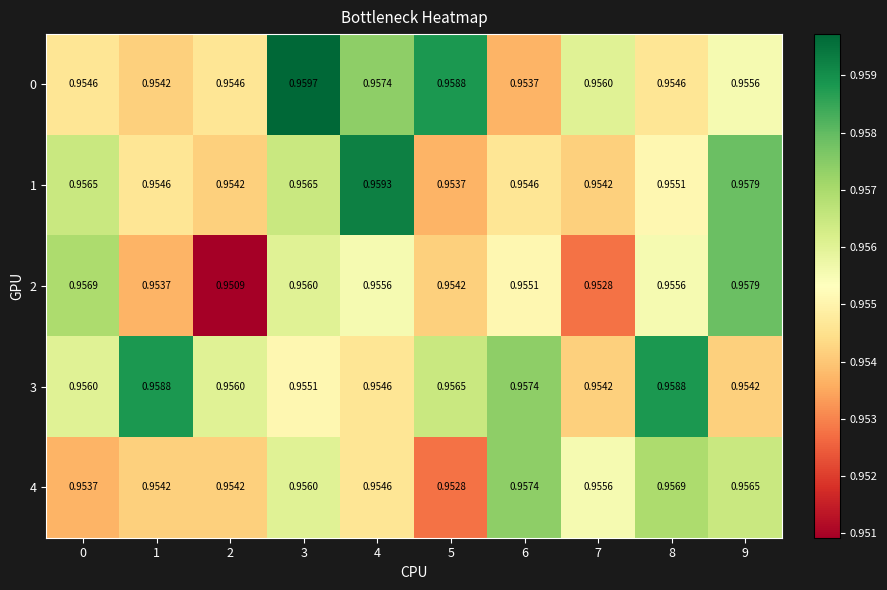

Is the value of 3 at 8 greater than the value of 0 at 7?

Yes